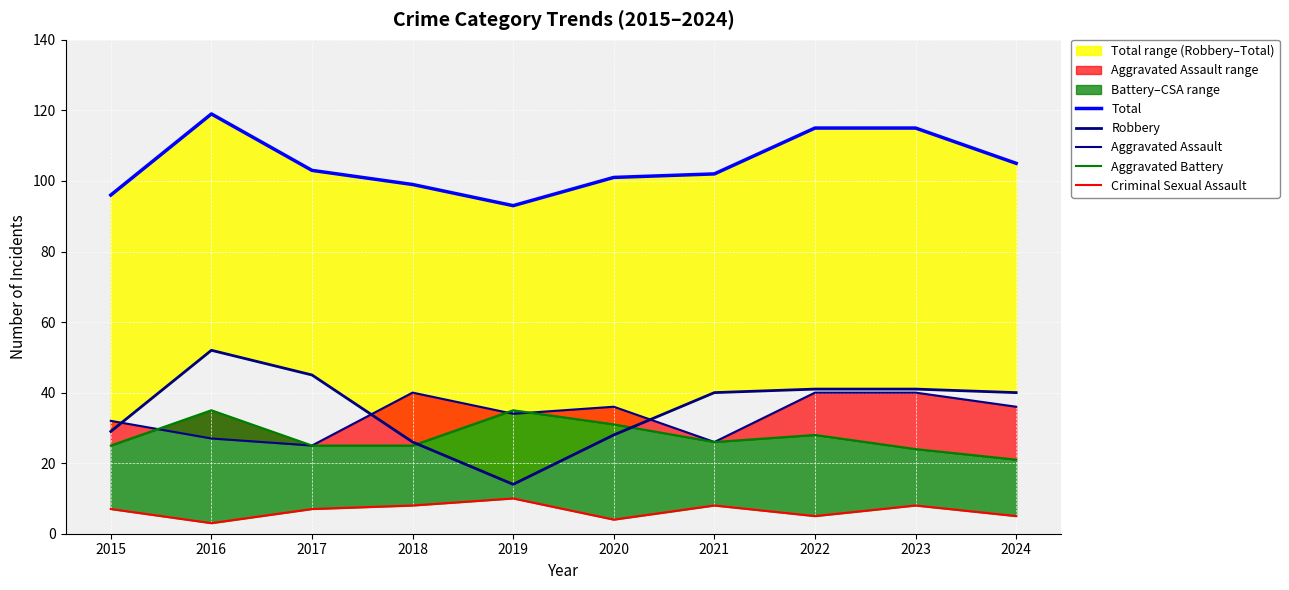

Which series has the largest range (max minus min)?

Robbery